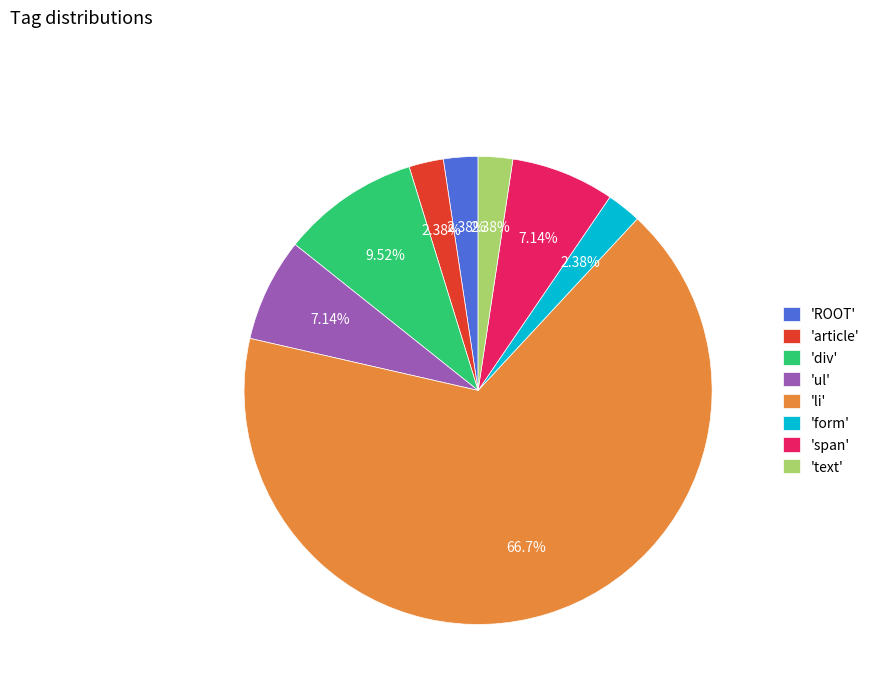

Do 'ROOT' and 'form' together represent more than half of the pie?

No